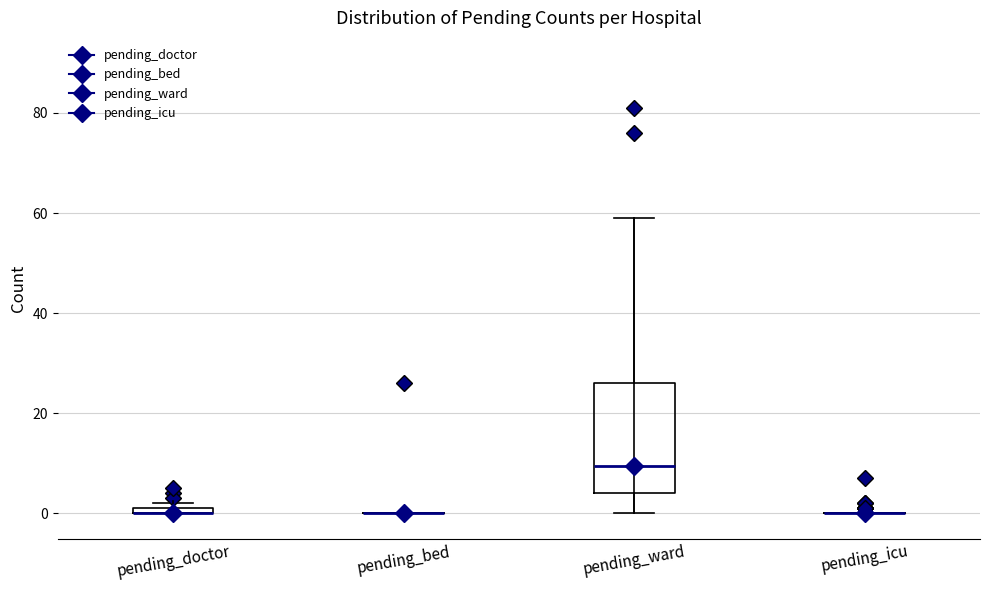

Where is the upper edge of the box for pending_doctor on the y-axis? The values are not printed on the chart, so give them approximately, as read against the axis.

2